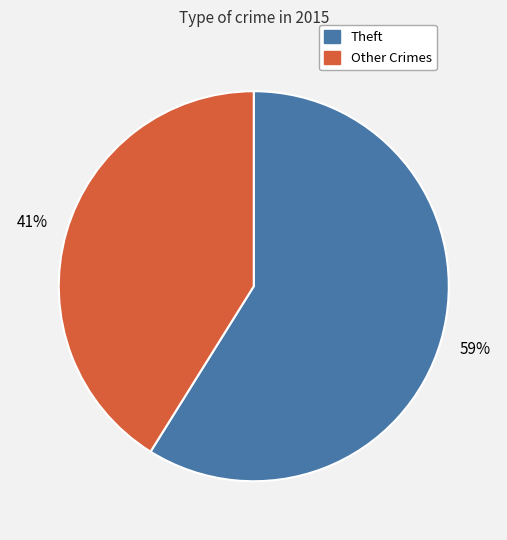

To the nearest percent, what is the difference between the largest and smallest slice percentages?

18%